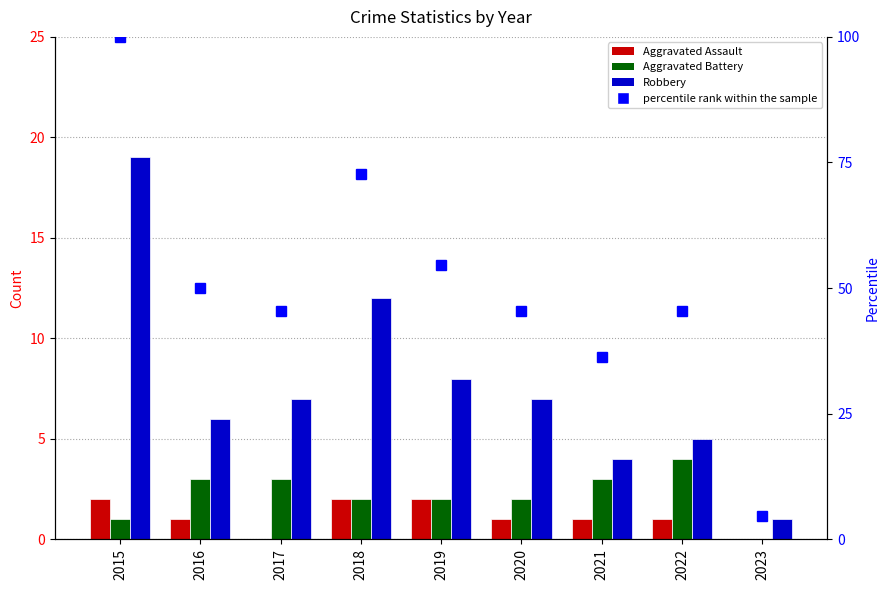

Which series has the largest total across all categories?

percentile rank within the sample